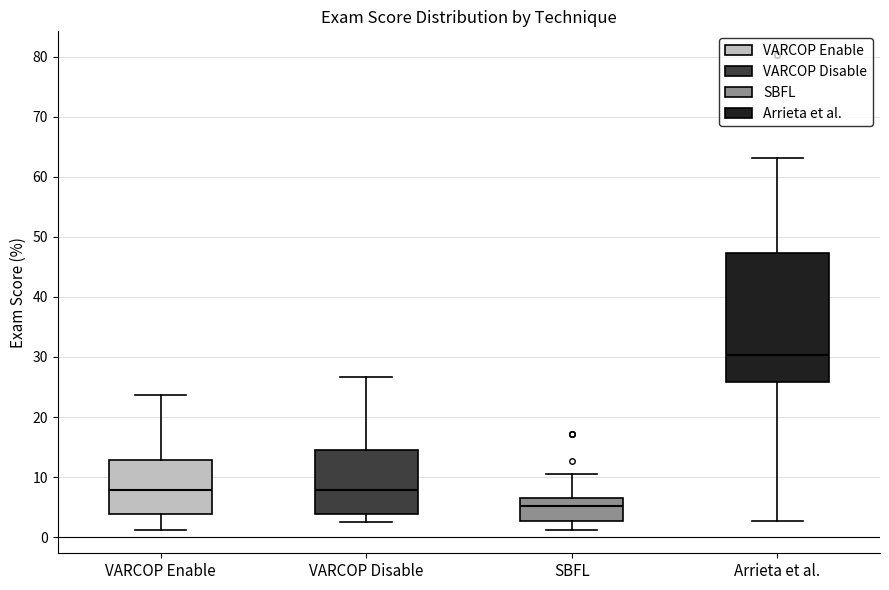

Reading left to right, read every box against the y-axis: the position of its median line, the range the box covers, and the ends of its whiskers. The values are not printed on the chart, so give them approximately, as read against the axis.

VARCOP Enable: median 8, box 4 to 13, whiskers 1 to 24
VARCOP Disable: median 8, box 4 to 14, whiskers 3 to 27
SBFL: median 5, box 3 to 7, whiskers 1 to 11
Arrieta et al.: median 30, box 26 to 47, whiskers 3 to 63